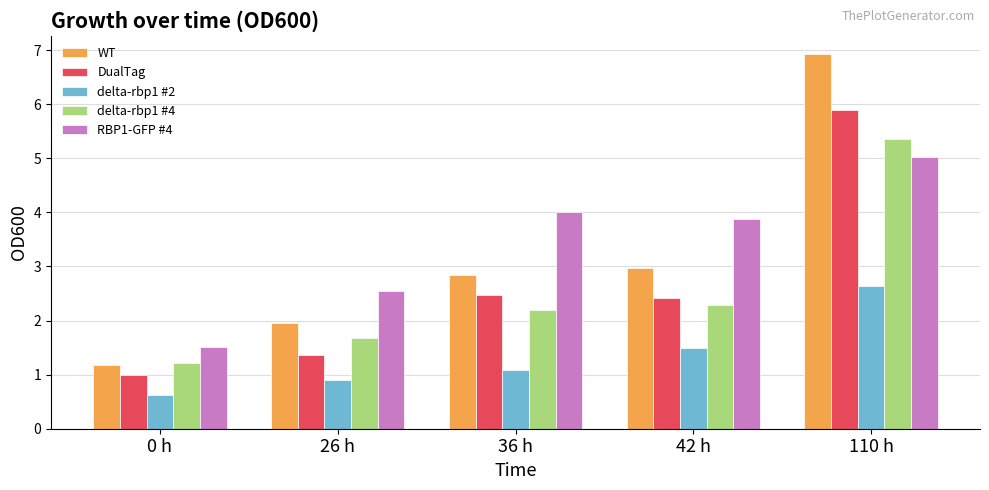

Reading right to left, what are all the values shown in this chart?

WT: 6.9	3.0	2.9	2.0	1.2
DualTag: 5.9	2.4	2.5	1.4	1.0
delta-rbp1 #2: 2.6	1.5	1.1	0.9	0.6
delta-rbp1 #4: 5.4	2.3	2.2	1.7	1.2
RBP1-GFP #4: 5.0	3.9	4.0	2.5	1.5